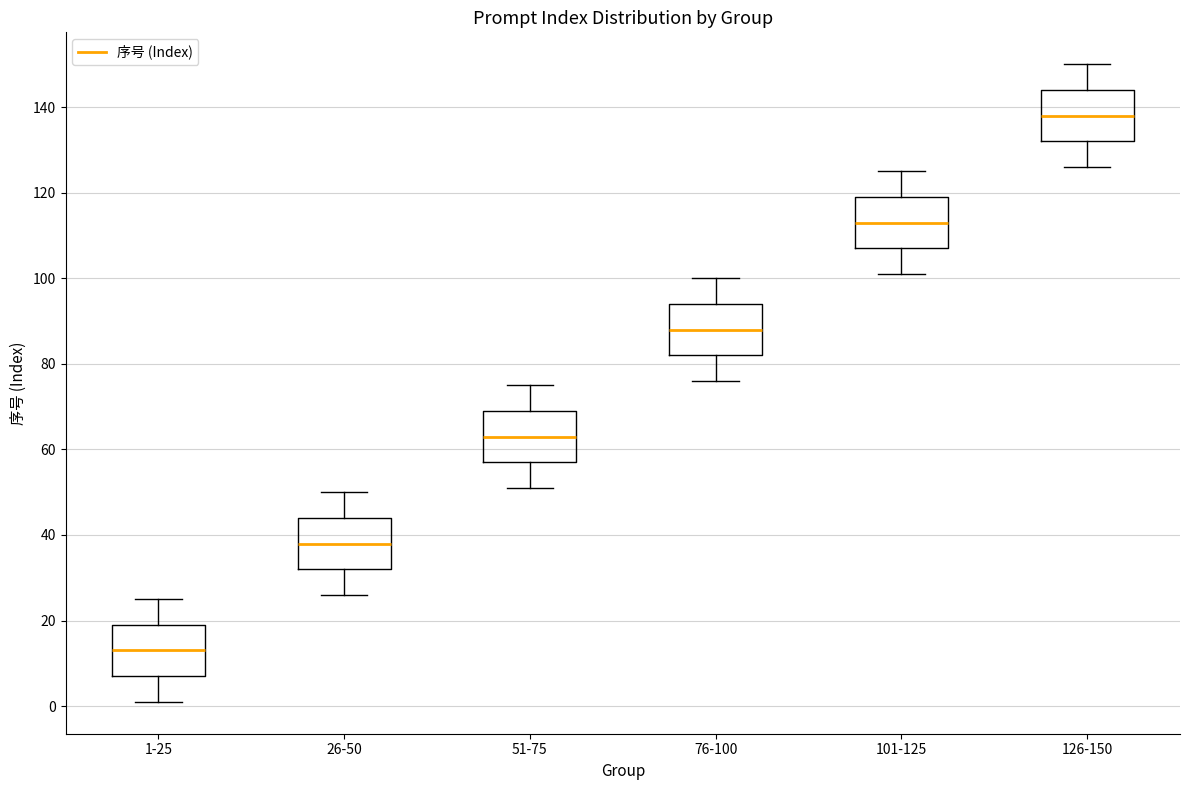

Reading left to right, read every box against the y-axis: the position of its median line, the range the box covers, and the ends of its whiskers. The values are not printed on the chart, so give them approximately, as read against the axis.

1-25: median 14, box 8 to 20, whiskers 2 to 26
26-50: median 38, box 32 to 44, whiskers 26 to 50
51-75: median 64, box 58 to 70, whiskers 52 to 76
76-100: median 88, box 82 to 94, whiskers 76 to 100
101-125: median 114, box 108 to 120, whiskers 102 to 126
126-150: median 138, box 132 to 144, whiskers 126 to 150